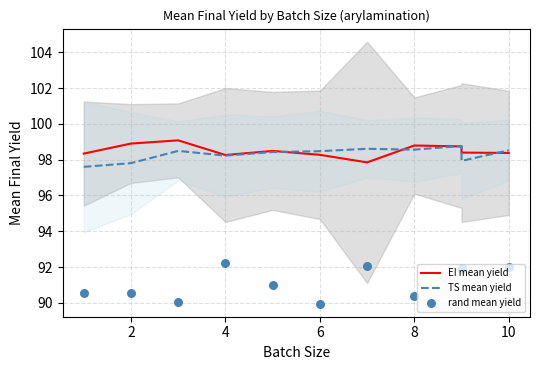

Is the value of rand mean yield at 12 greater than the value of EI mean yield at 10?

No